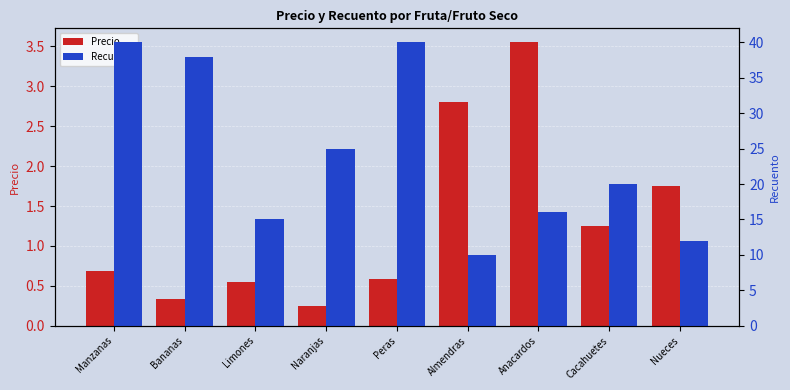

Which series has the largest total across all categories?

Recuento